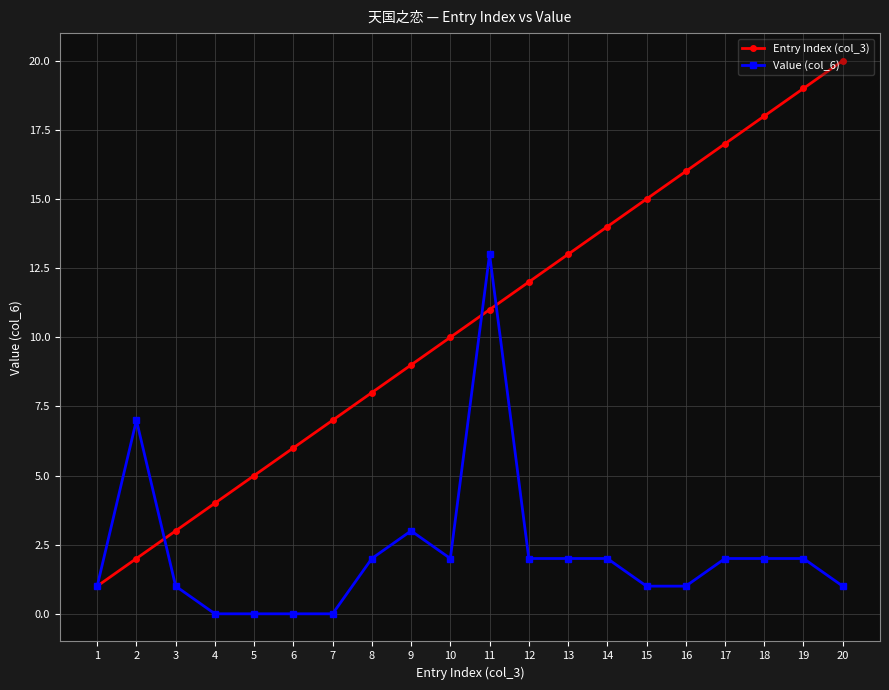

Does the chart display data point markers on the line(s)?

Yes